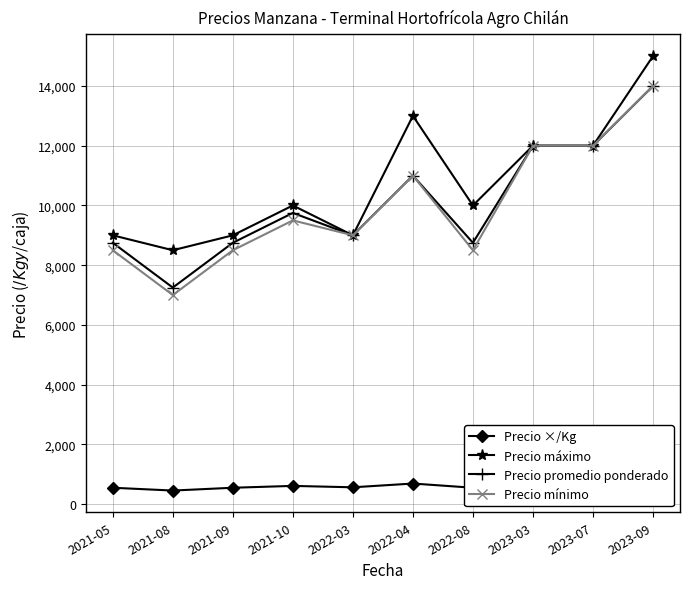

Which has a higher value, 2022-08 or 2022-03?

2022-03